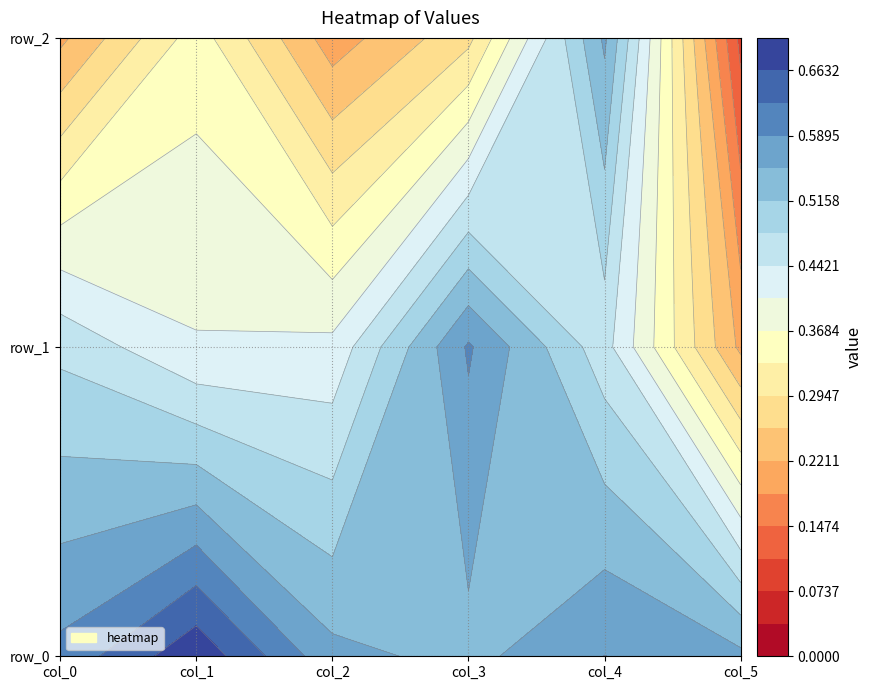

Reading left to right, what are all the values shown in this chart?

row_0: 0.6	0.7	0.6	0.5	0.6	0.6
row_1: 0.5	0.4	0.4	0.6	0.5	0.2
row_2: 0.2	0.4	0.2	0.3	0.6	0.1